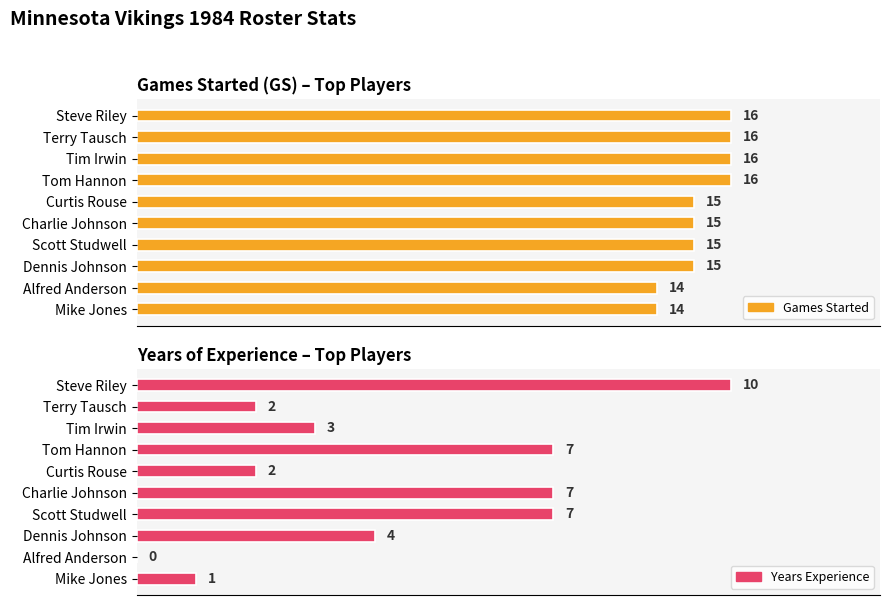

What are all the series names shown in the legend?

Games Started, Years Experience